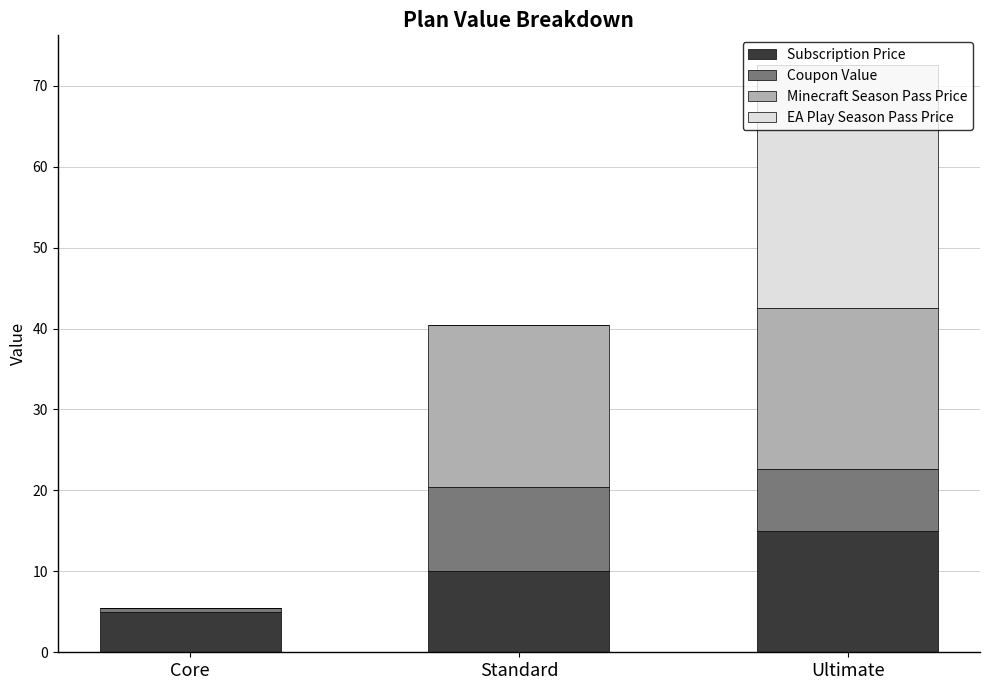

At which category is the sum across all series the highest?

Ultimate